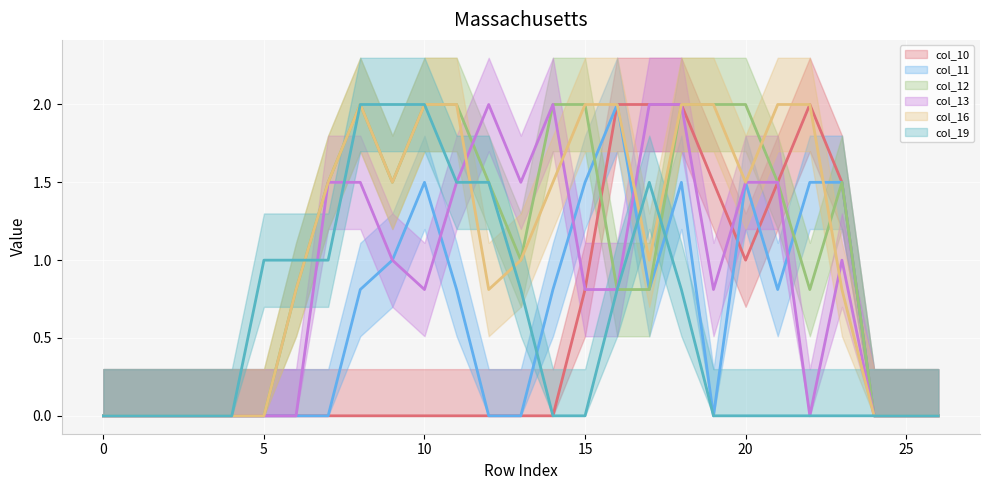

Rank the series by their maximum value, from lowest to highest.

col_10 (line), col_11 (line), col_12 (line), col_13 (line), col_16 (line), col_19 (line)